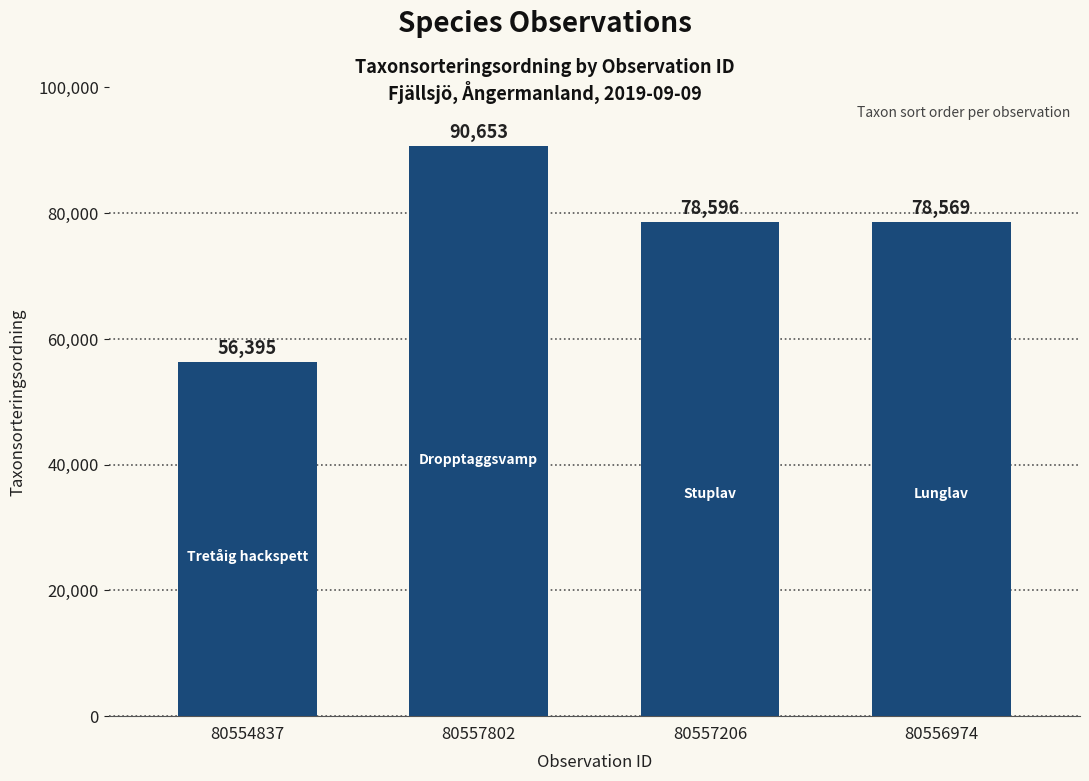

At which label is the value closest to 73524?

80556974